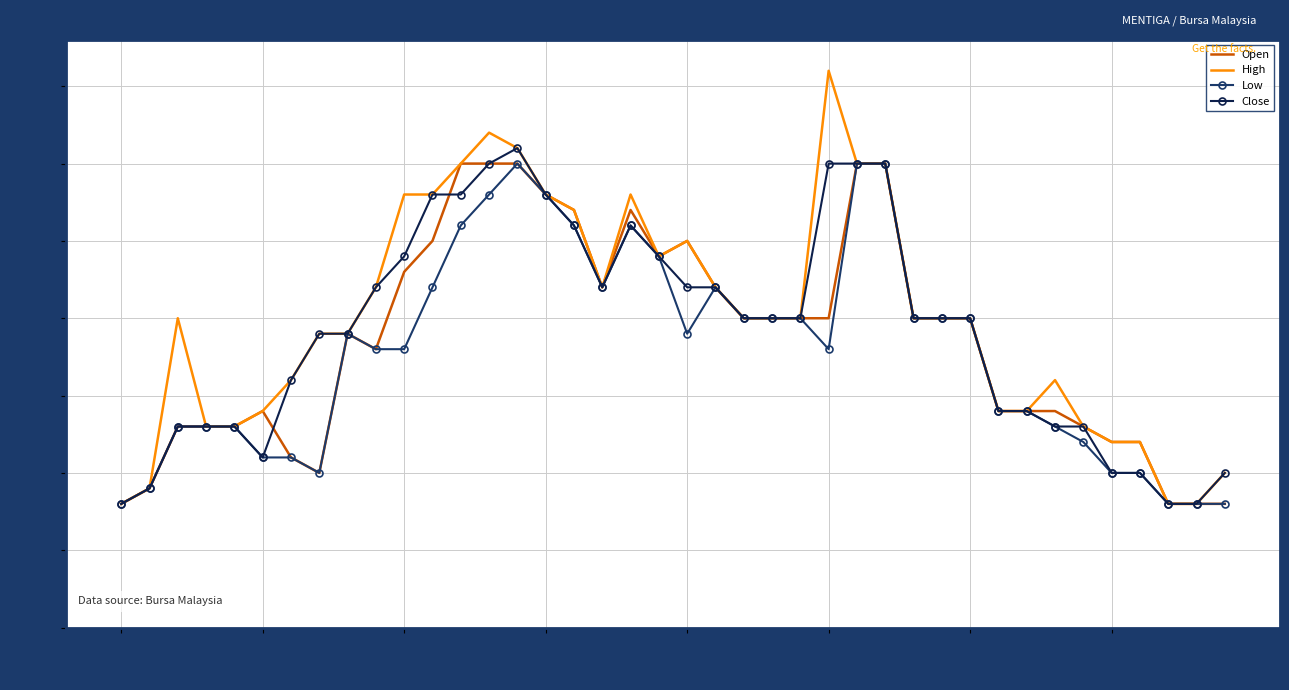

Which series has the widest spread of values?

High